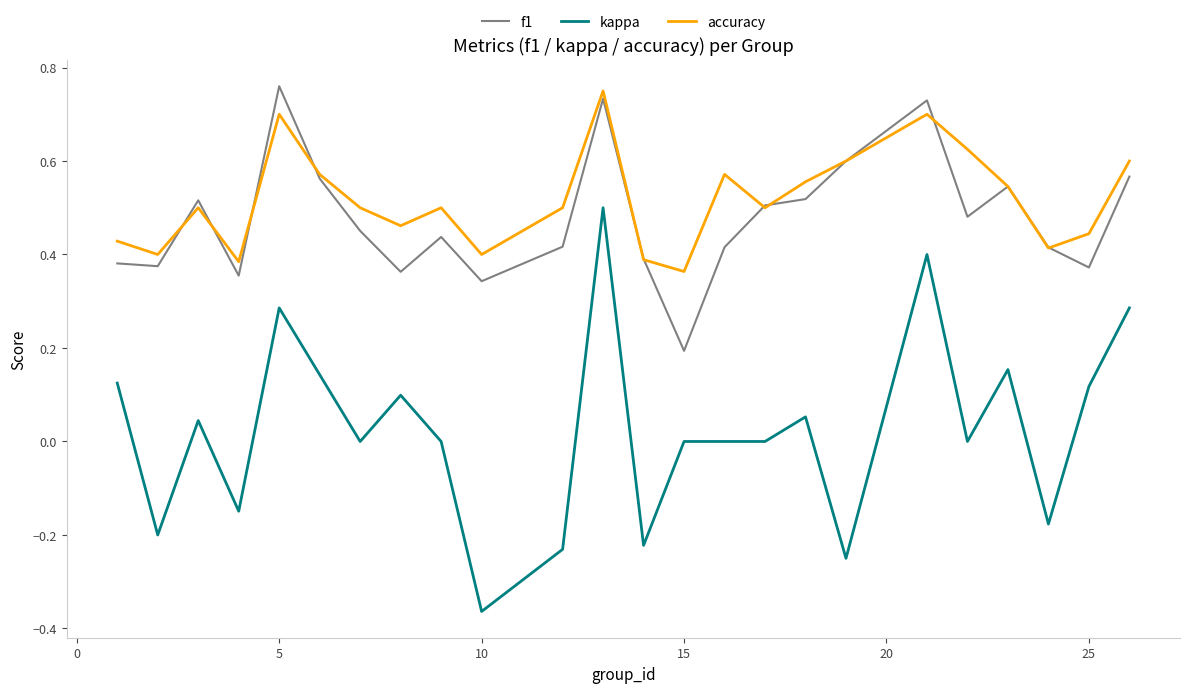

True or false: accuracy and kappa intersect in this chart.

False